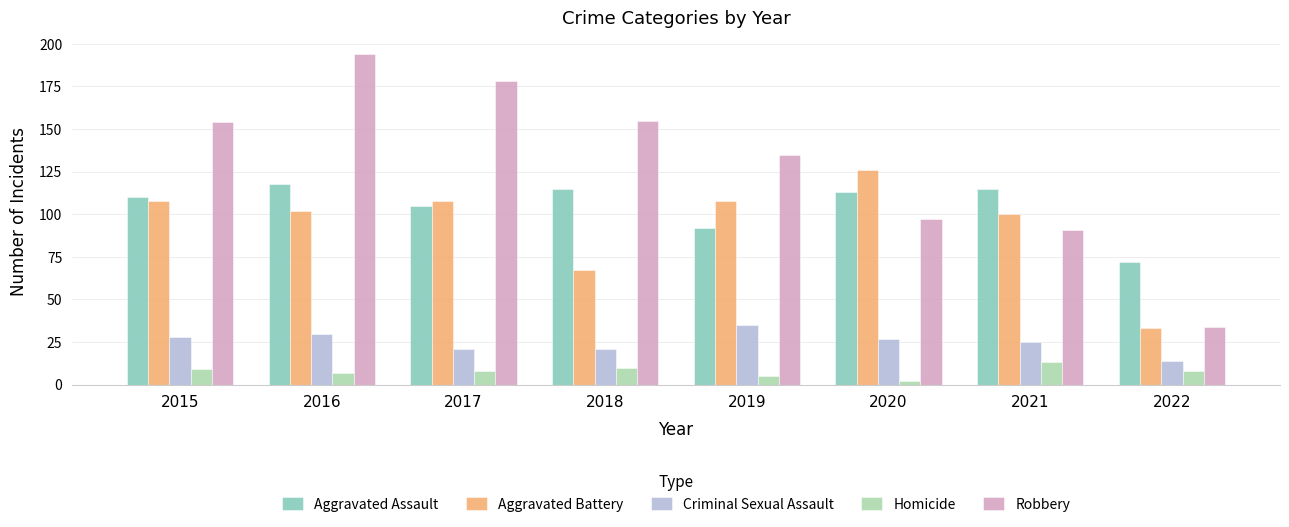

Is it true that Robbery equals 31 at 2018?

False